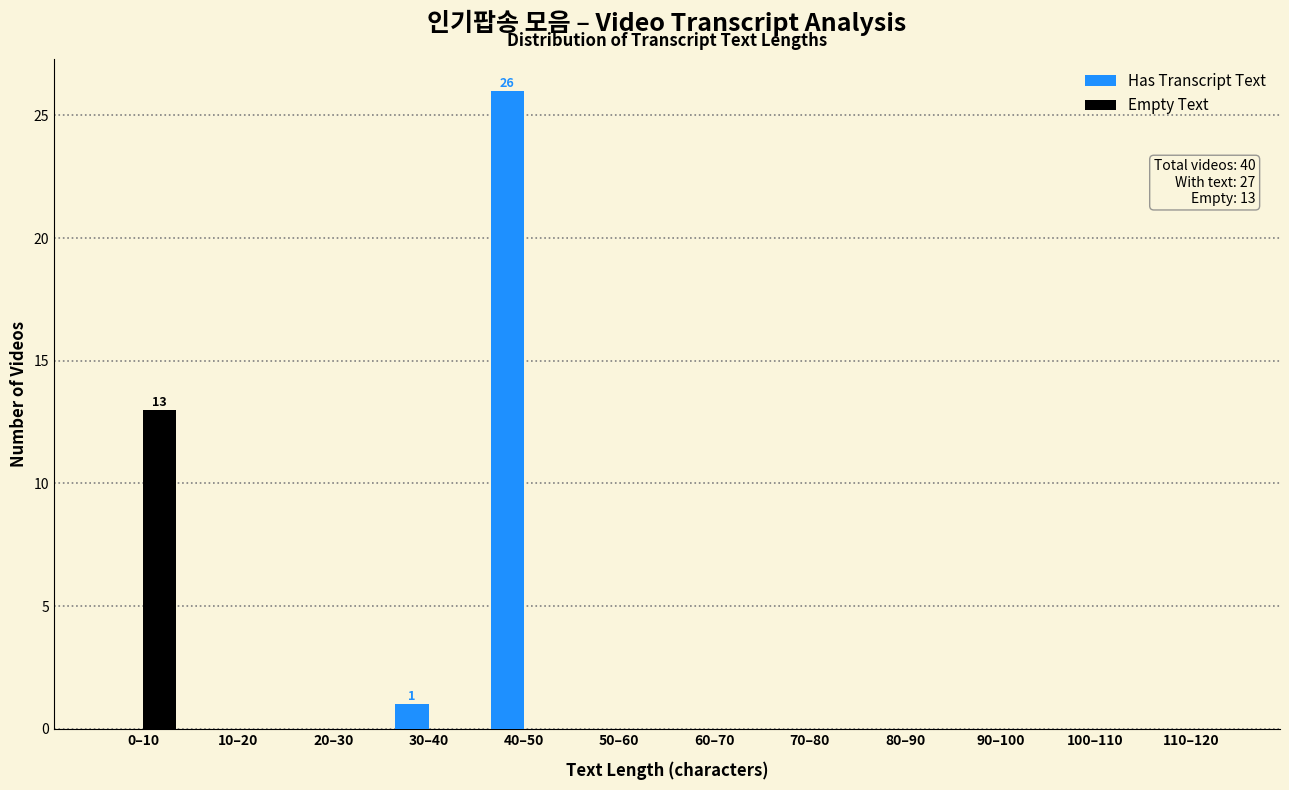

Reading left to right, what are all the values shown in this chart?

Has Transcript Text: 0–10=0	10–20=0	20–30=0	30–40=1	40–50=26	50–60=0	60–70=0	70–80=0	80–90=0	90–100=0	100–110=0	110–120=0
Empty Text: 0–10=13	10–20=0	20–30=0	30–40=0	40–50=0	50–60=0	60–70=0	70–80=0	80–90=0	90–100=0	100–110=0	110–120=0